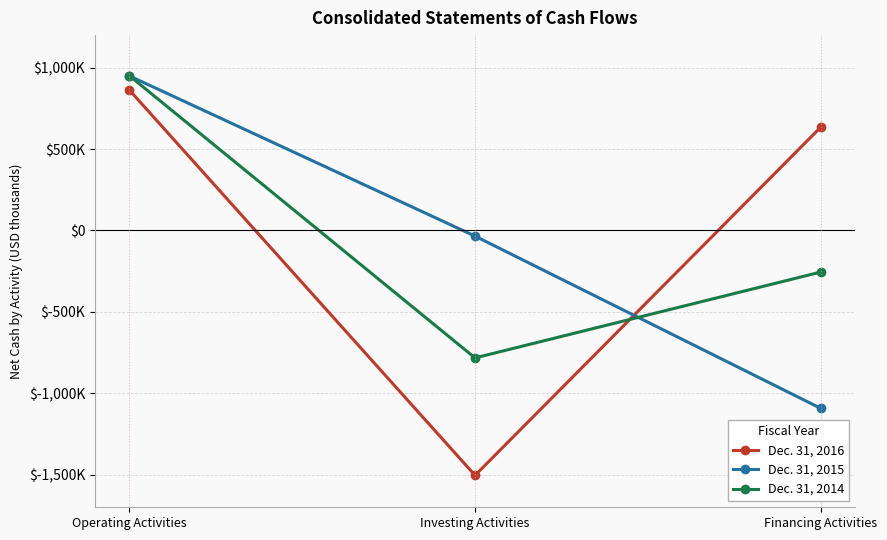

Which series has the largest total across all categories?

Dec. 31, 2016